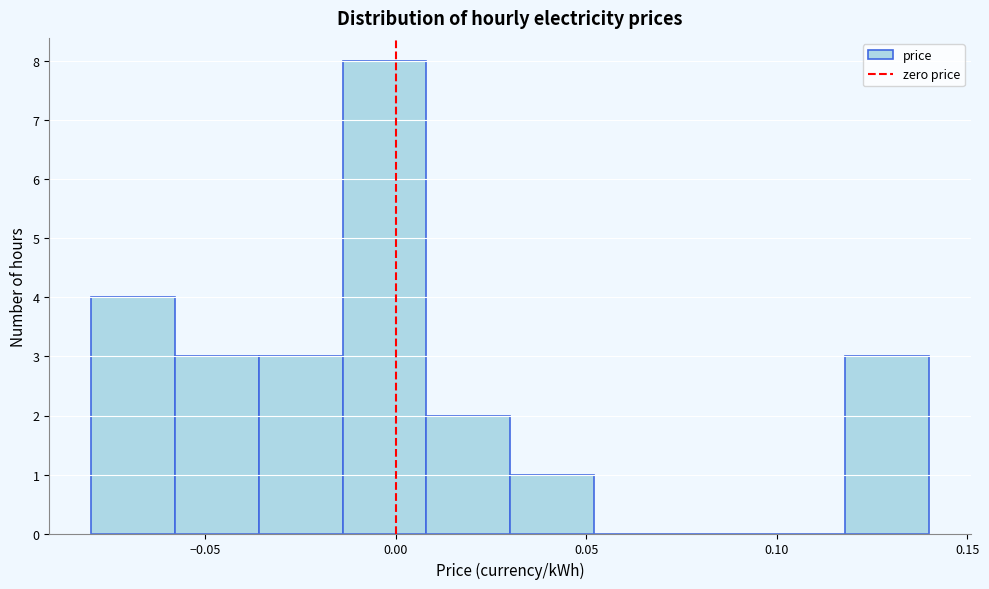

How tall is the bar that spans -0.080 to -0.058 on the x-axis? Neither the bar edges nor the heights are printed on the chart, so give them approximately, as read against the axes.

4